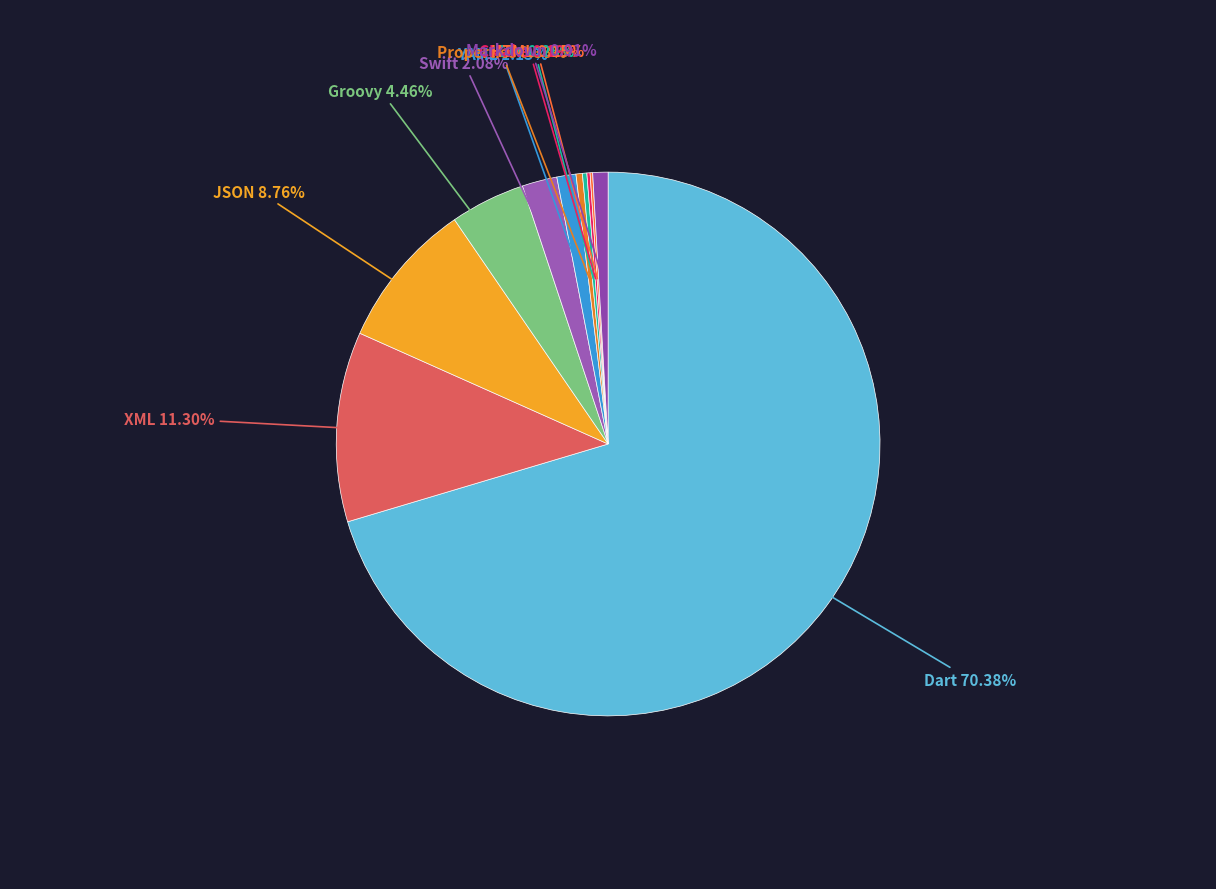

Is there a majority slice in this chart?

Yes